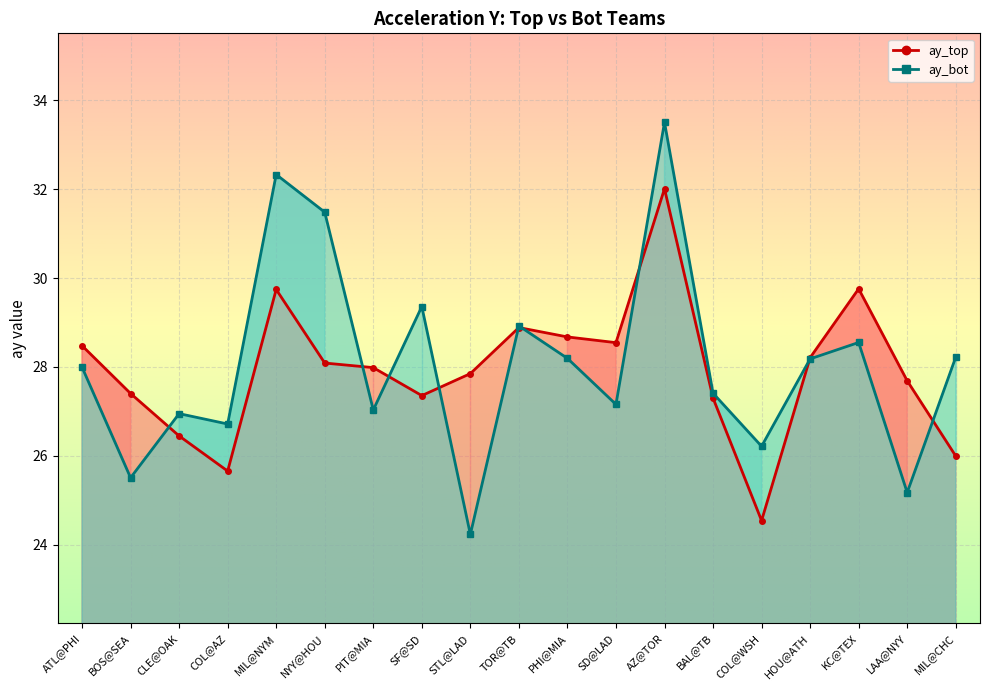

Which series has the widest spread of values?

ay_bot